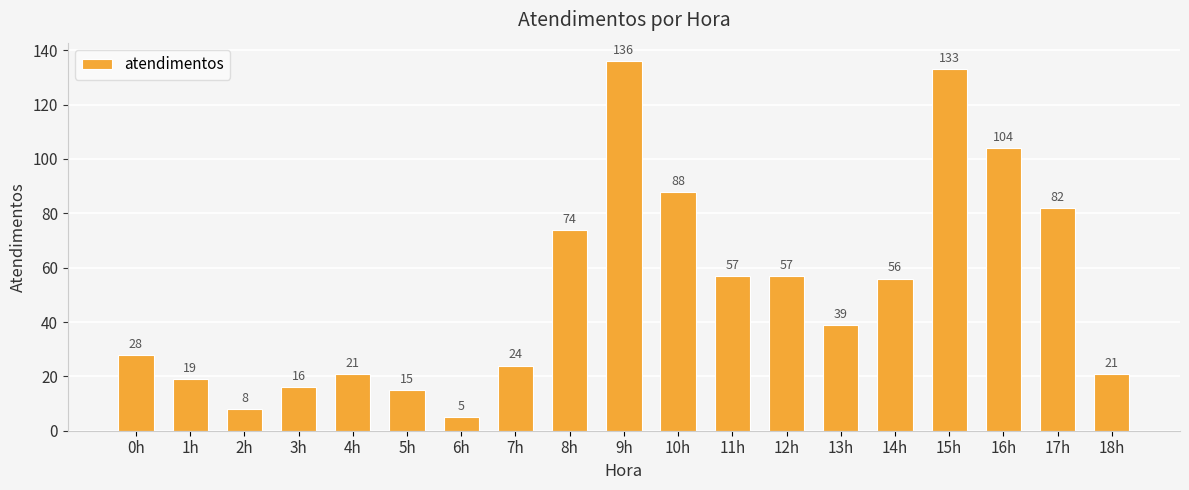

The value at 11h is 57. True or false?

True